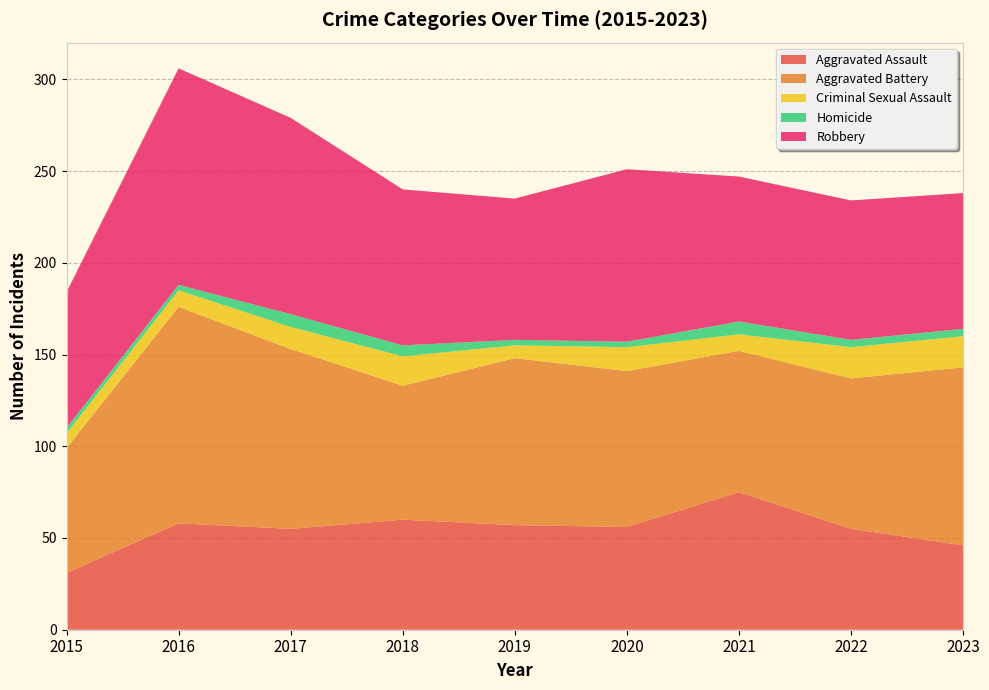

Reading right to left, list all the values displayed in this chart.

Aggravated Assault: 2023=46	2022=55	2021=75	2020=56	2019=57	2018=60	2017=55	2016=58	2015=31
Aggravated Battery: 2023=97	2022=82	2021=77	2020=85	2019=91	2018=73	2017=98	2016=118	2015=68
Criminal Sexual Assault: 2023=17	2022=17	2021=9	2020=13	2019=7	2018=16	2017=12	2016=9	2015=8
Homicide: 2023=4	2022=4	2021=7	2020=3	2019=3	2018=6	2017=7	2016=3	2015=3
Robbery: 2023=74	2022=76	2021=79	2020=94	2019=77	2018=85	2017=107	2016=118	2015=74